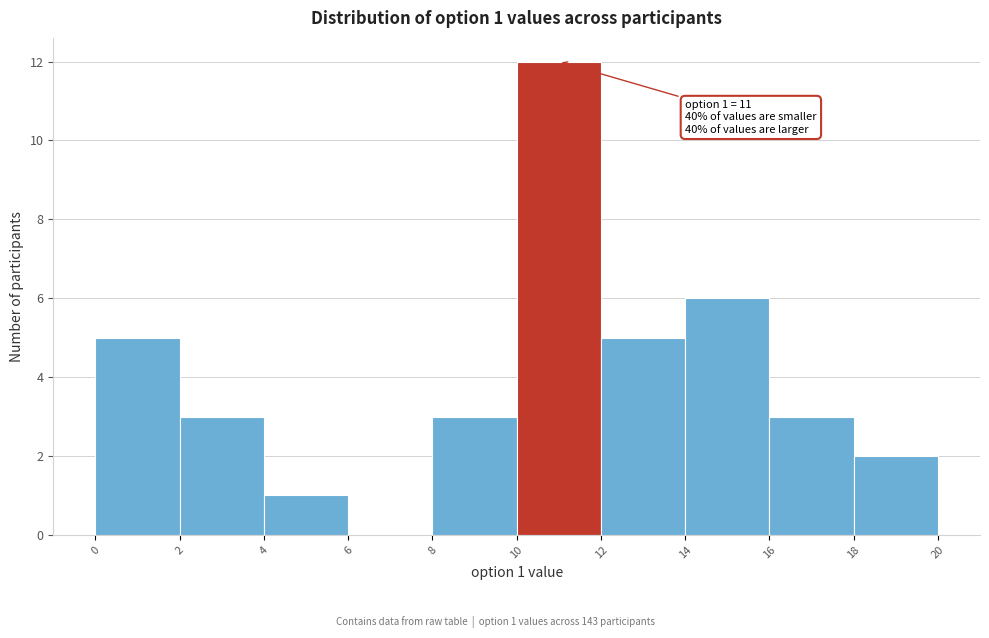

Which range on the x-axis has the tallest bar?

10 to 12